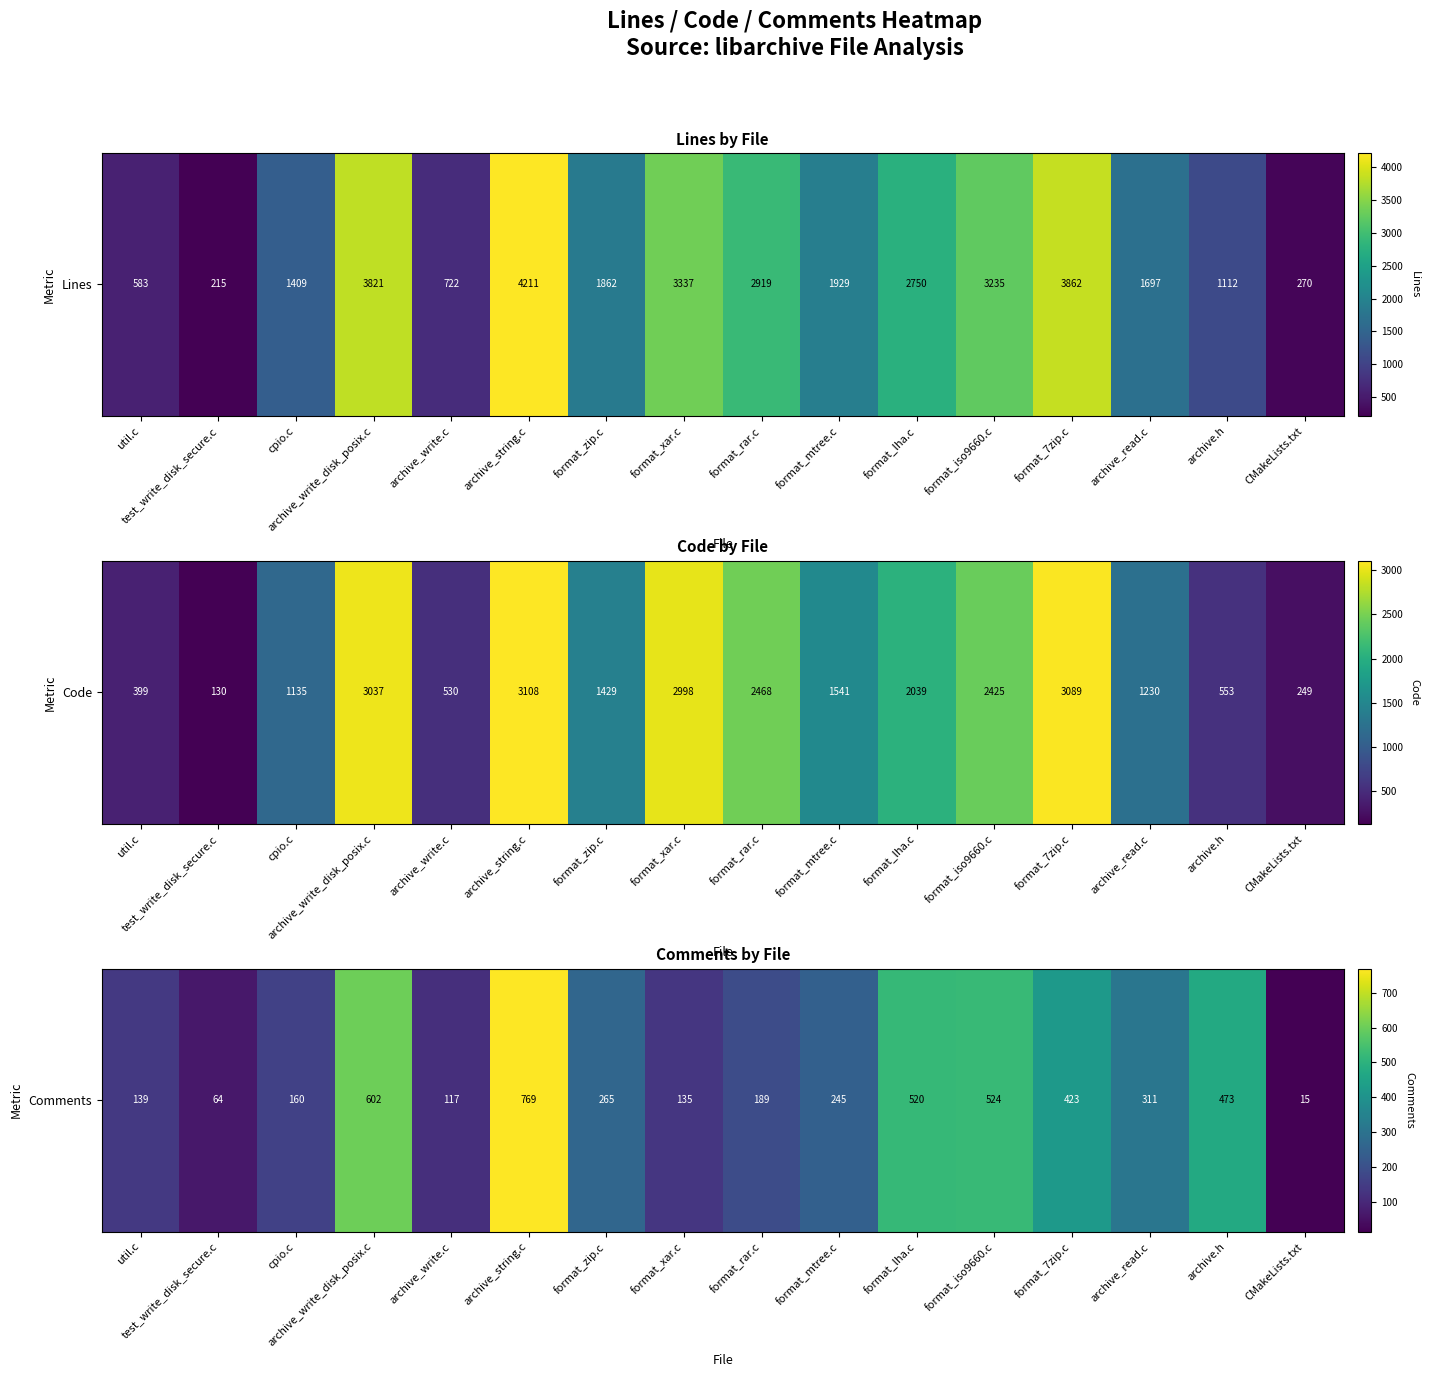

Count the number of categories in the chart.

16